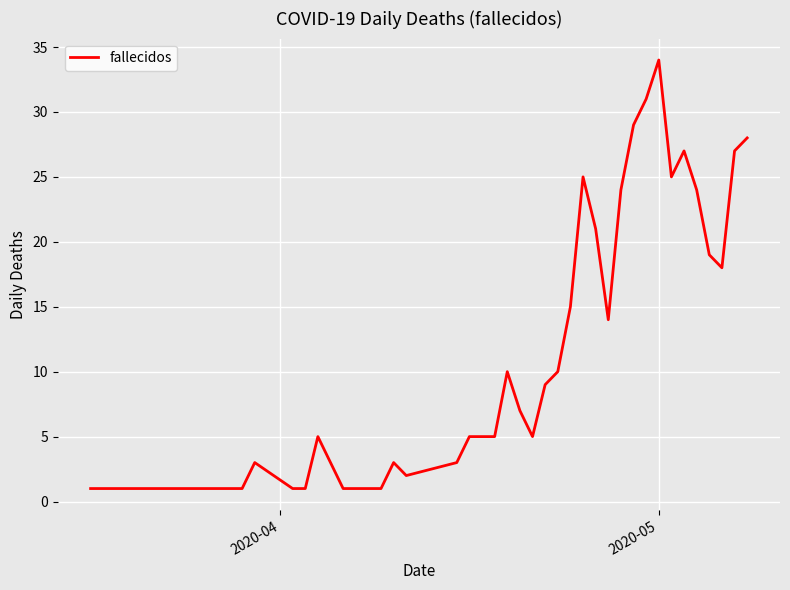

What is the maximum value shown in the chart?

34